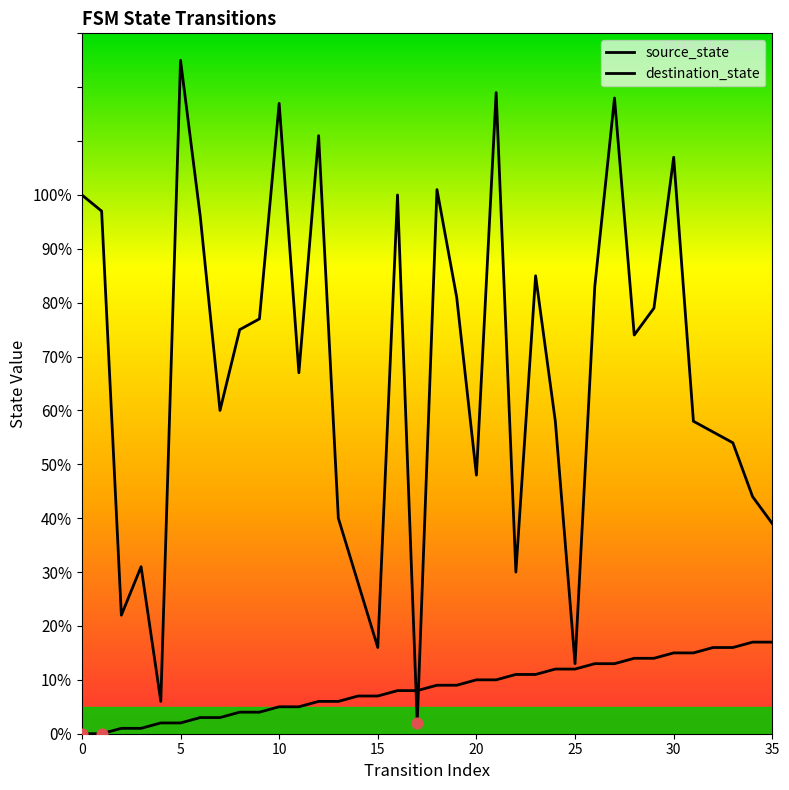

What is the total value across all series at 16?

108